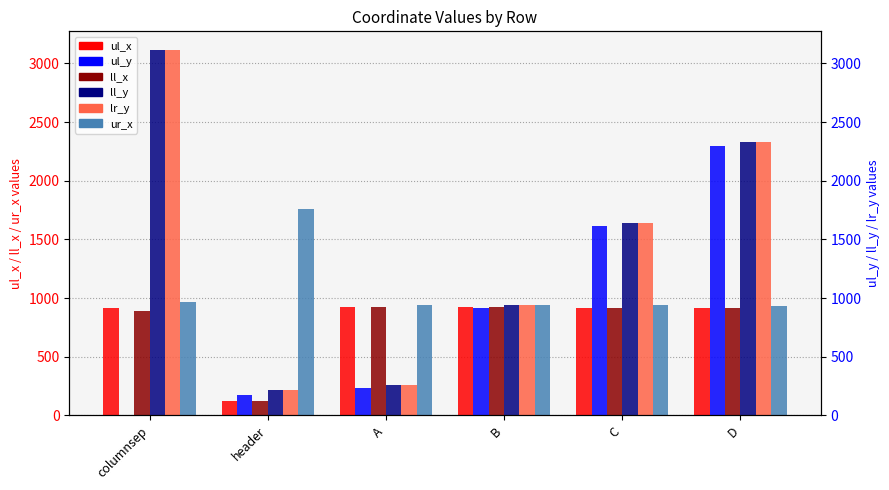

What are all the series names shown in the legend?

ul_x, ul_y, ll_x, ll_y, lr_y, ur_x